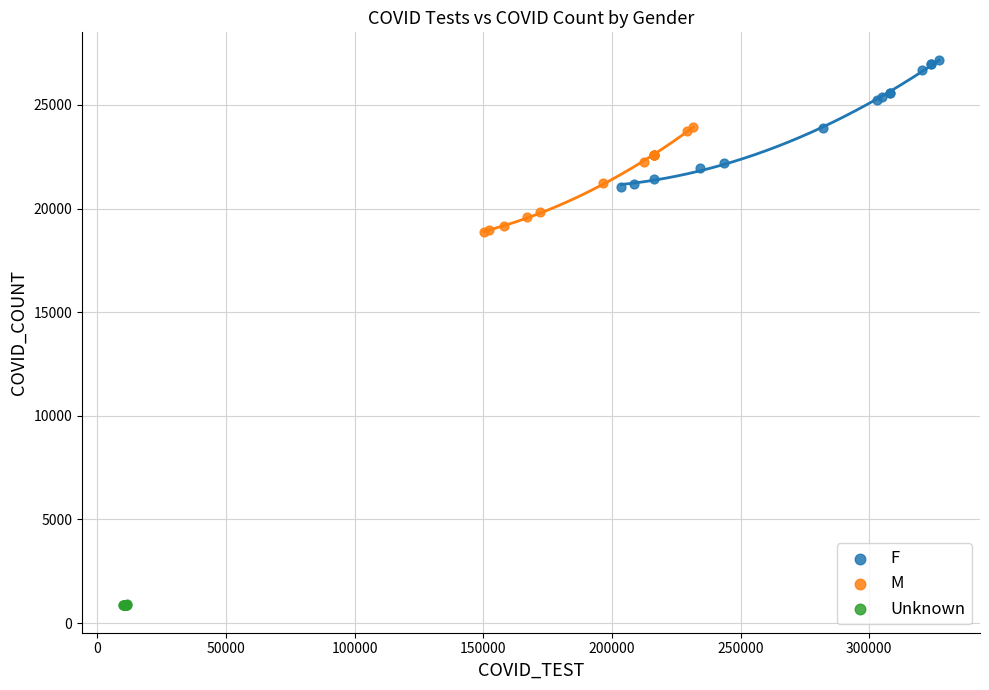

Which series has the widest spread of Y values?

F